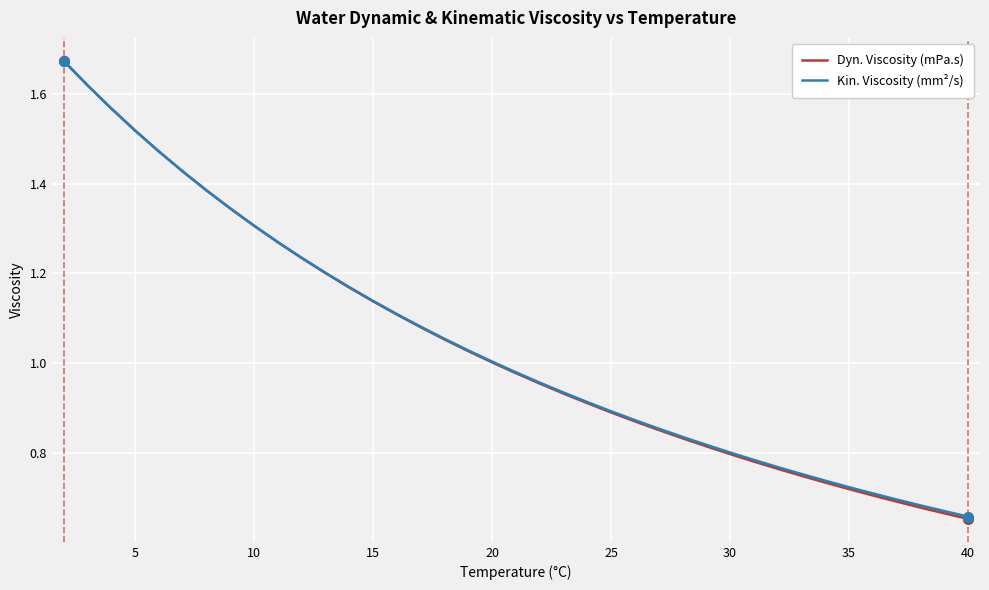

Which series has the widest spread of values?

Dyn. Viscosity (mPa.s)